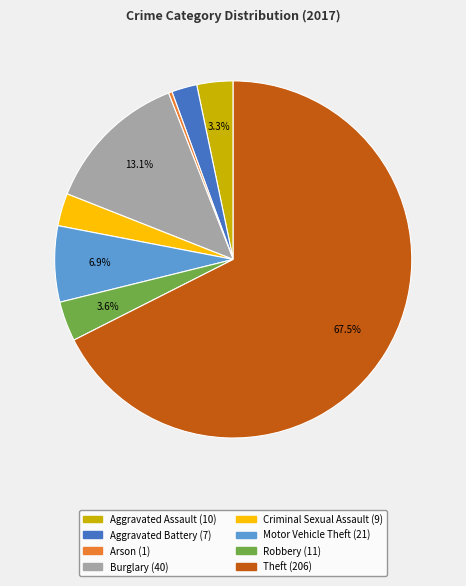

What portion of the pie excludes Theft?

32.5%